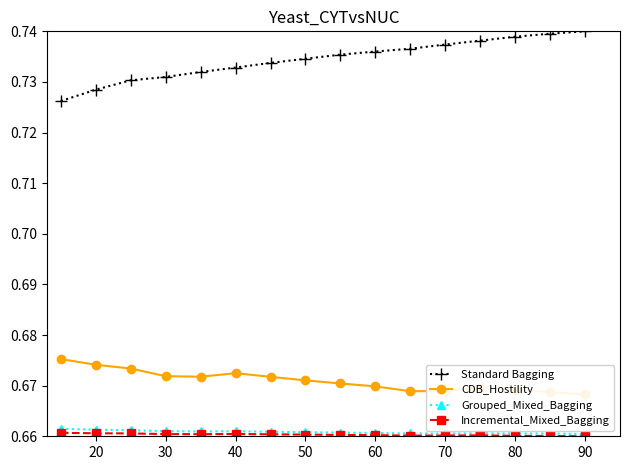

How many Grouped_Mixed_Bagging values are between 0 and 1?

16